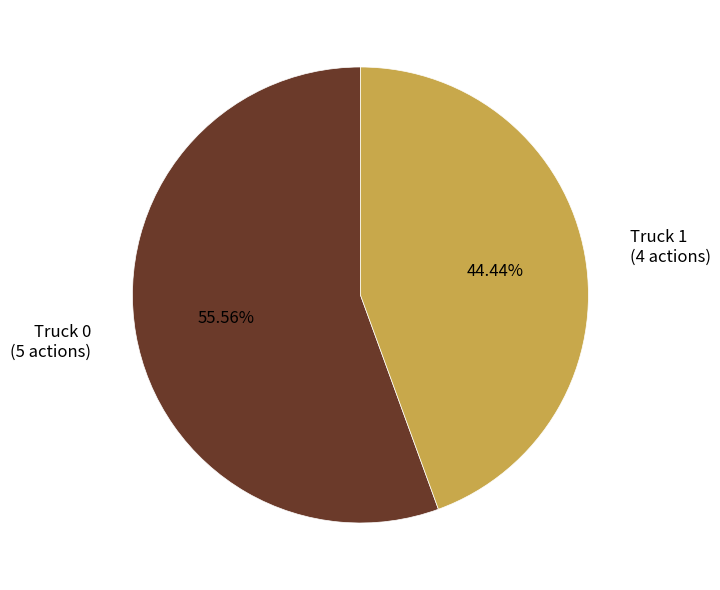

How many segments does this pie chart have?

2